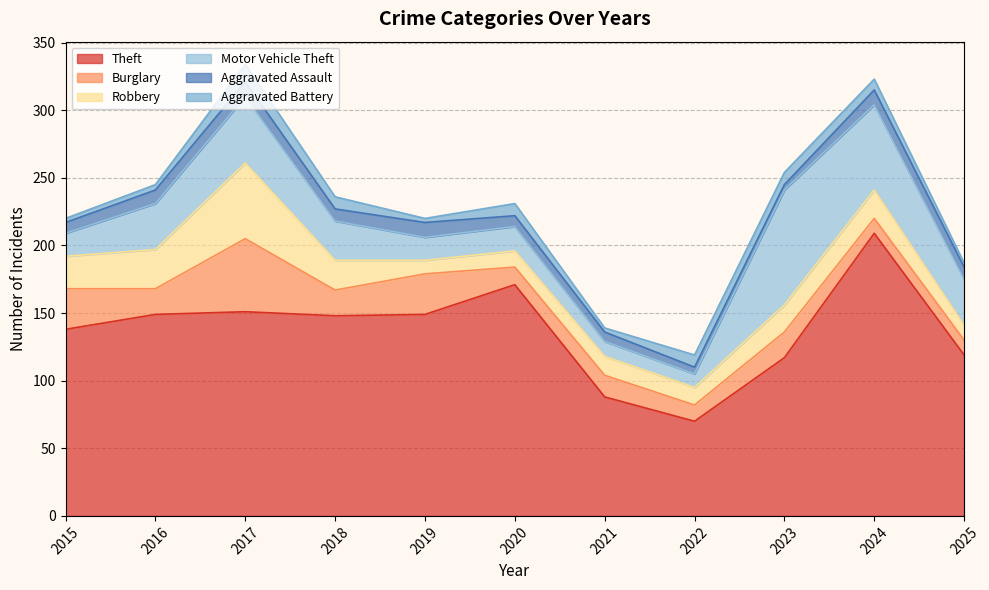

The Robbery series shows 21 at 2024. True or false?

True